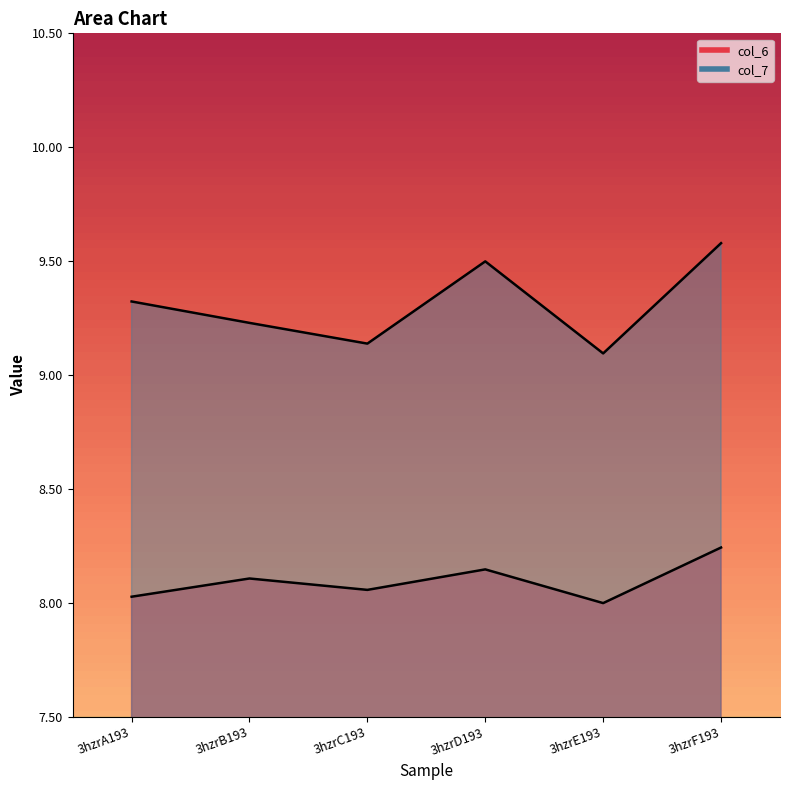

Does the chart have visible grid lines?

No